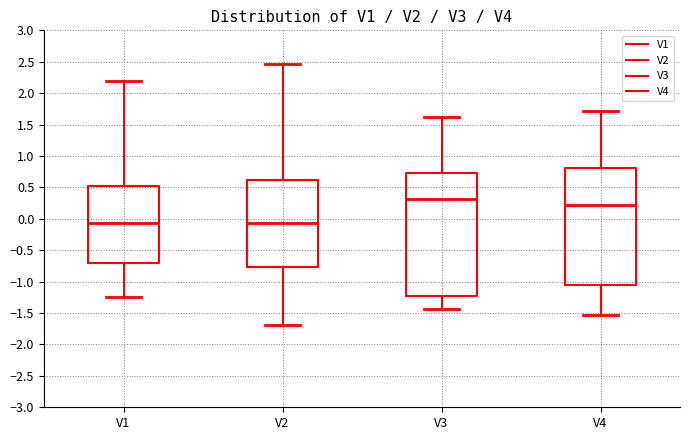

Reading left to right, read every box against the y-axis: the position of its median line, the range the box covers, and the ends of its whiskers. The values are not printed on the chart, so give them approximately, as read against the axis.

V1: median -0.05, box -0.70 to 0.55, whiskers -1.25 to 2.20
V2: median -0.05, box -0.75 to 0.60, whiskers -1.70 to 2.45
V3: median 0.30, box -1.25 to 0.75, whiskers -1.45 to 1.60
V4: median 0.20, box -1.05 to 0.80, whiskers -1.55 to 1.70